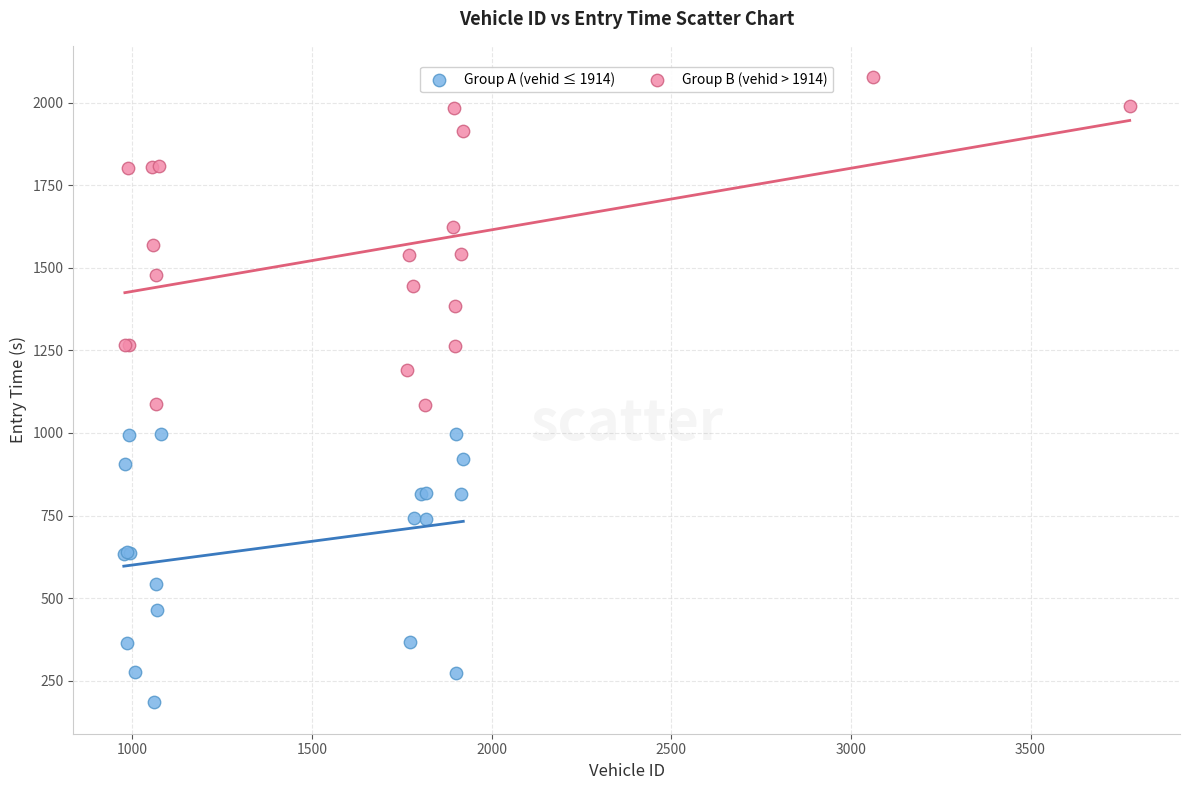

Which series has the largest Y range (max minus min)?

Group B (vehid > 1914)